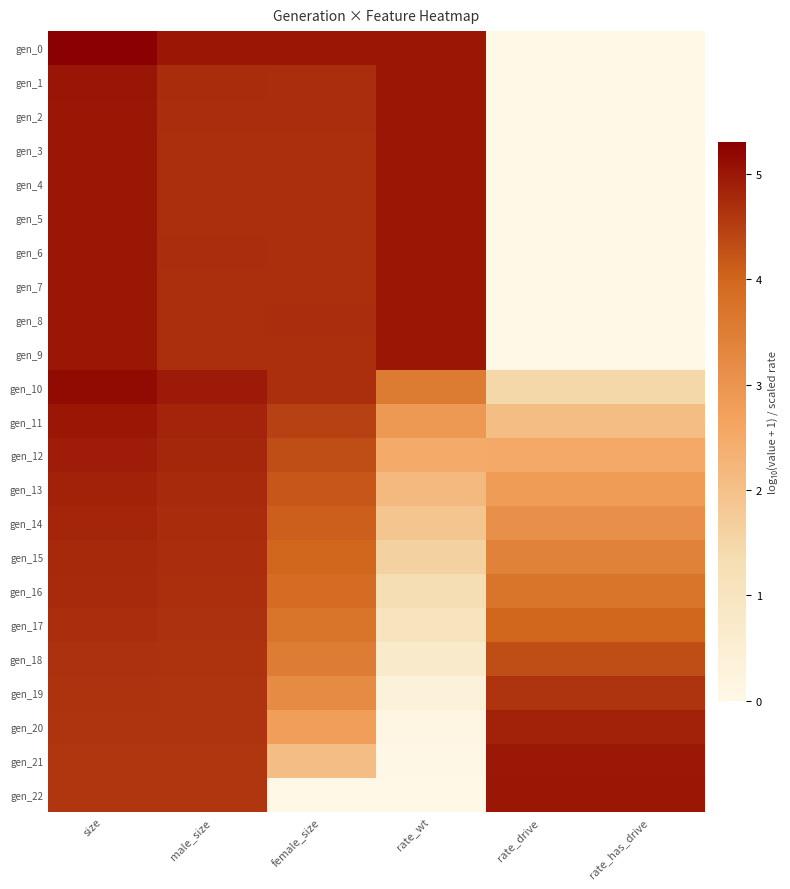

At which category is the sum across all series the highest?

size